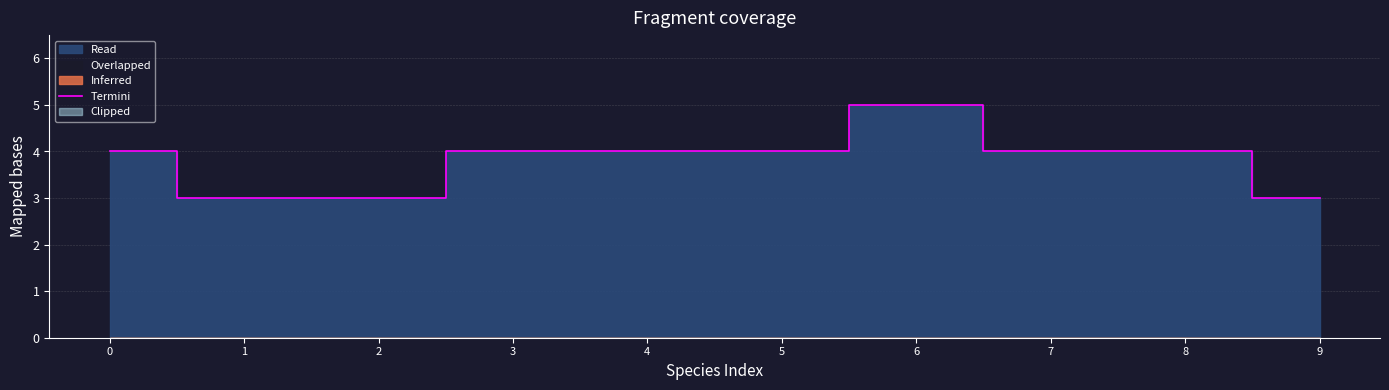

How many data points are less than 4?

3